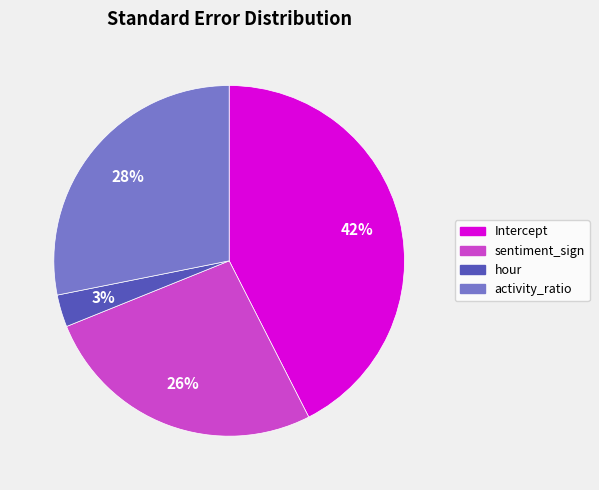

Does any single category account for the majority?

No